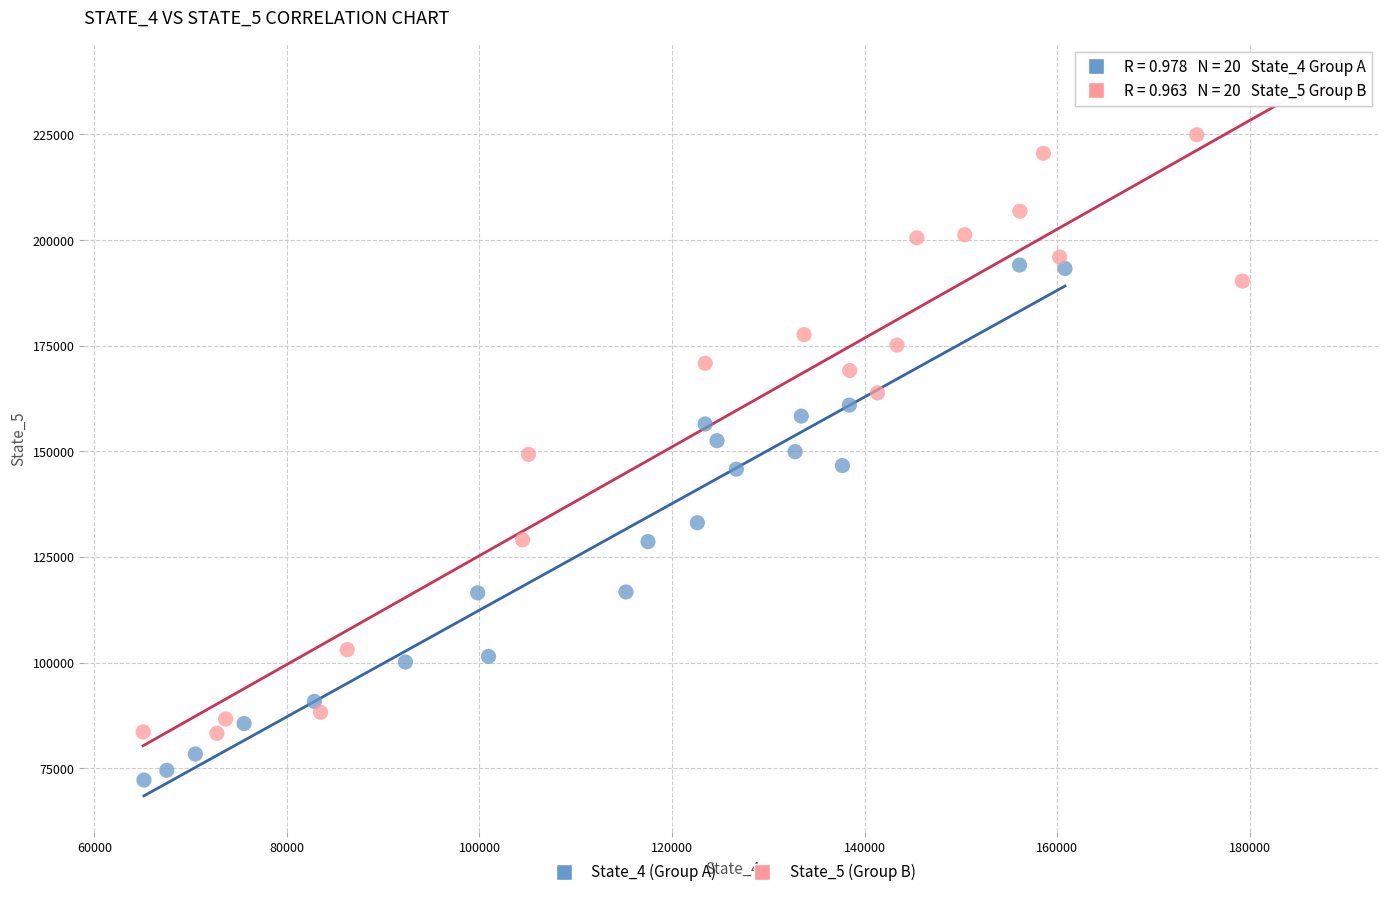

What are all the series names shown in the legend?

State_4 (Group A), State_5 (Group B)